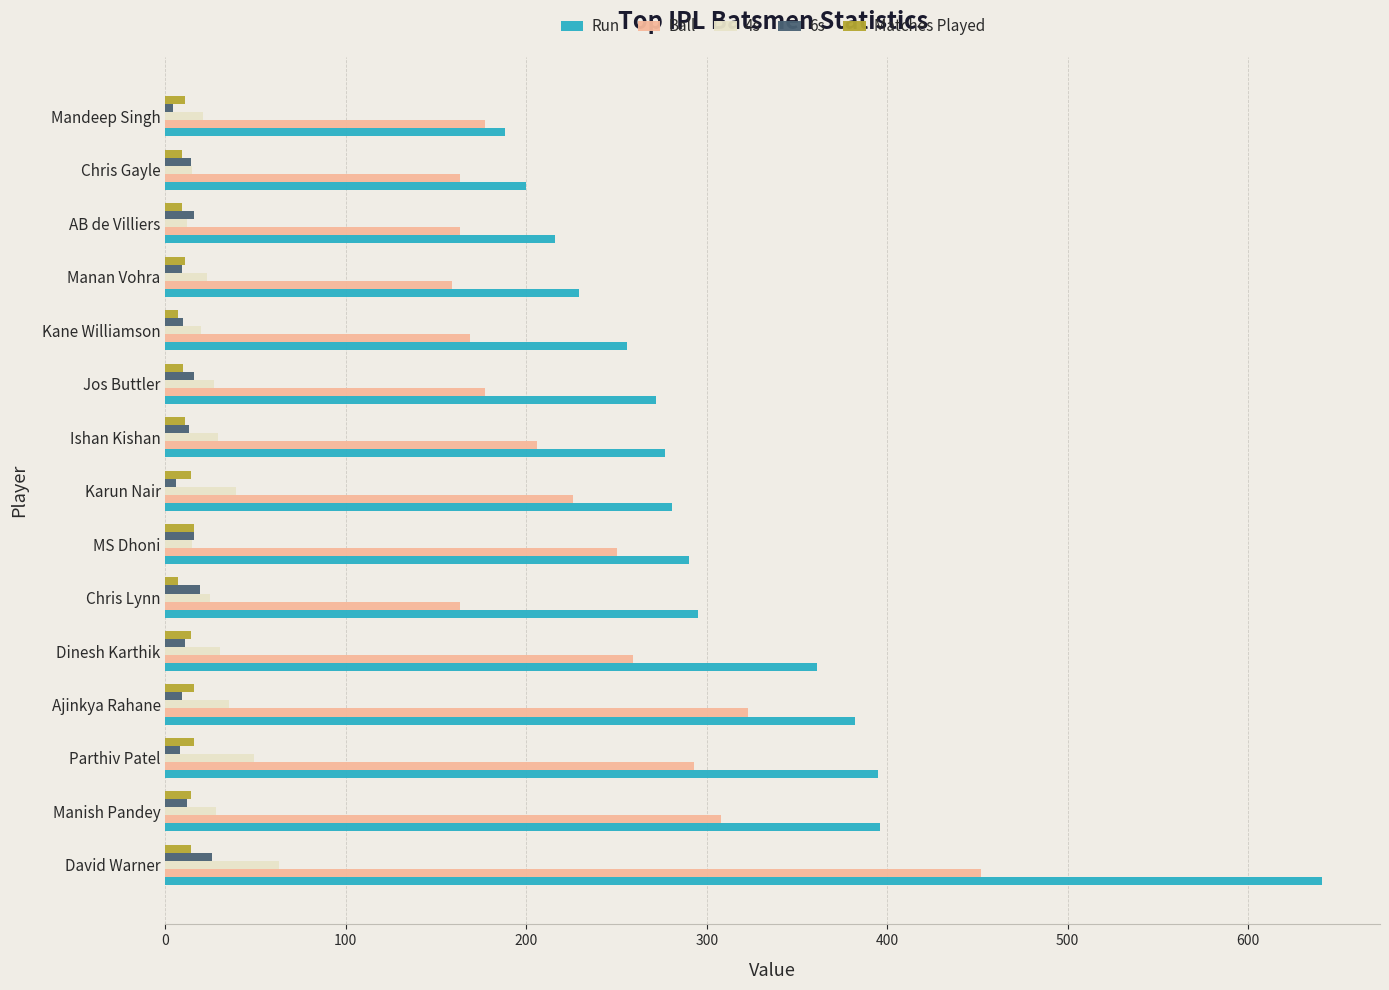

Is it true that 6s equals 16 at Jos Buttler?

True